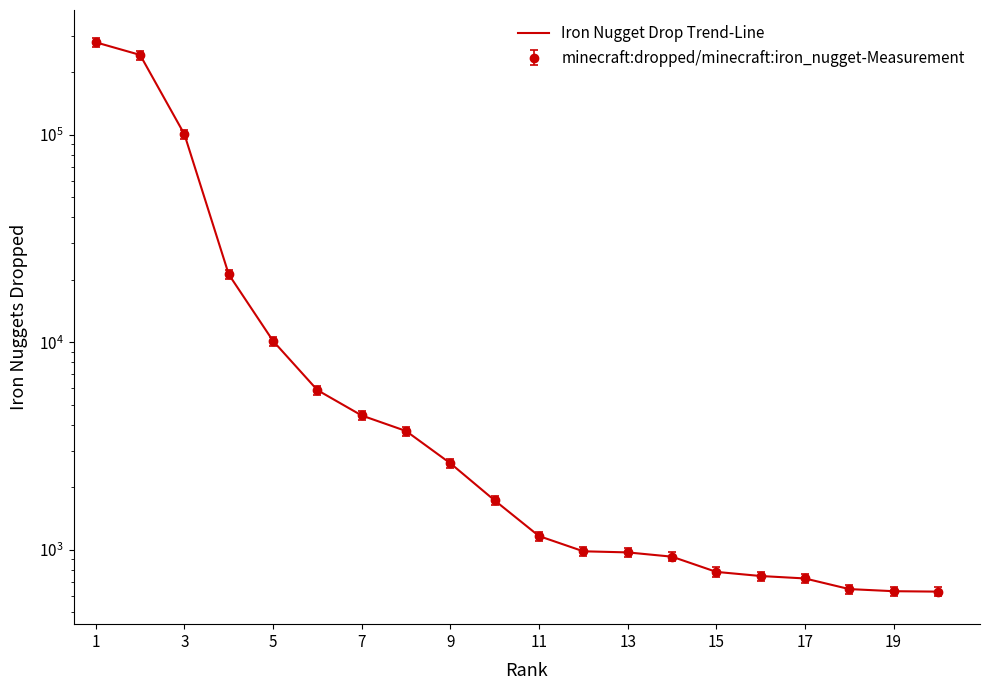

Reading left to right, list all the values displayed in this chart.

278798	242397	100449	21241	10146	5882	4439	3737	2612	1730	1165	984	972	927	783	748	728	647	632	629